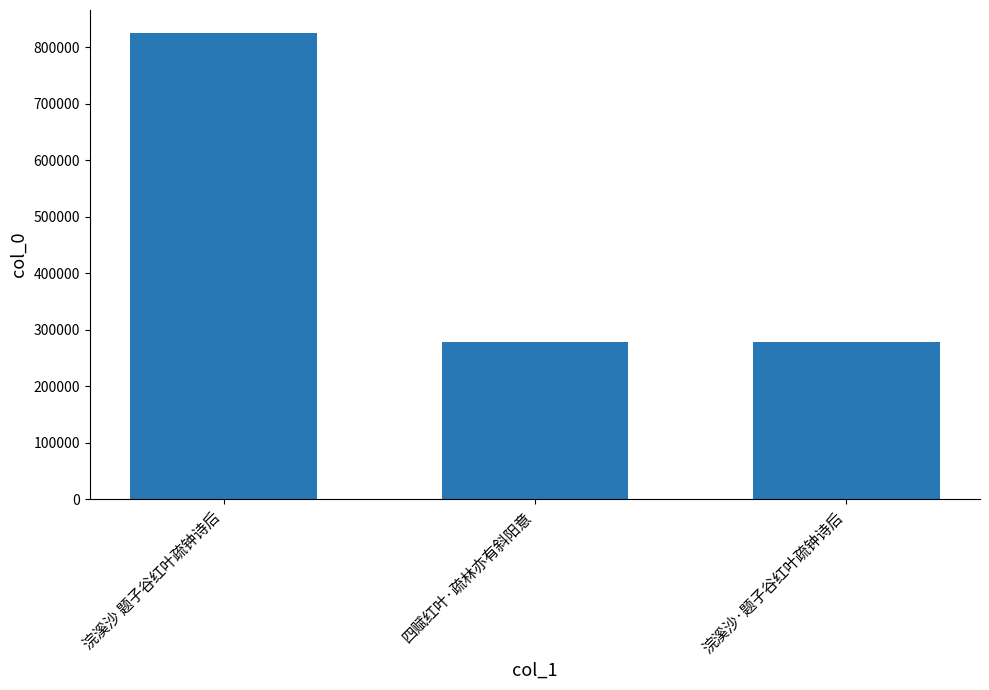

At which label does the data first exceed 278167?

浣溪沙 题子谷红叶疏钟诗后